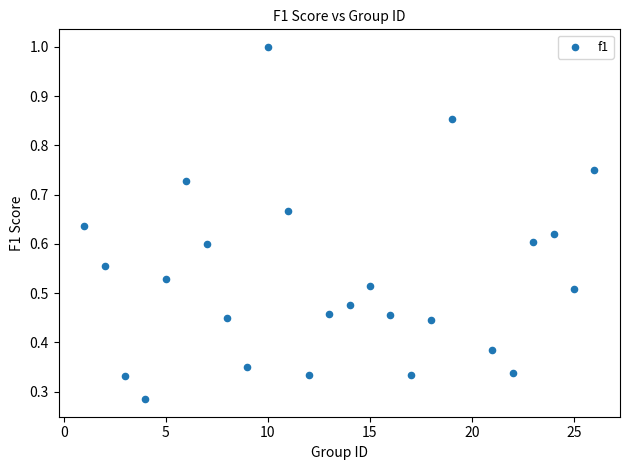

What is the range of X values (max minus min)?

25.0